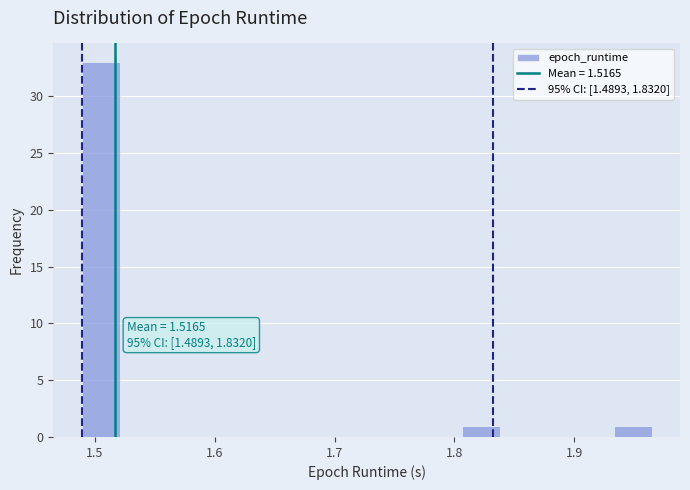

Read against the x-axis, roughly where is the centre of the tallest bar?

1.50